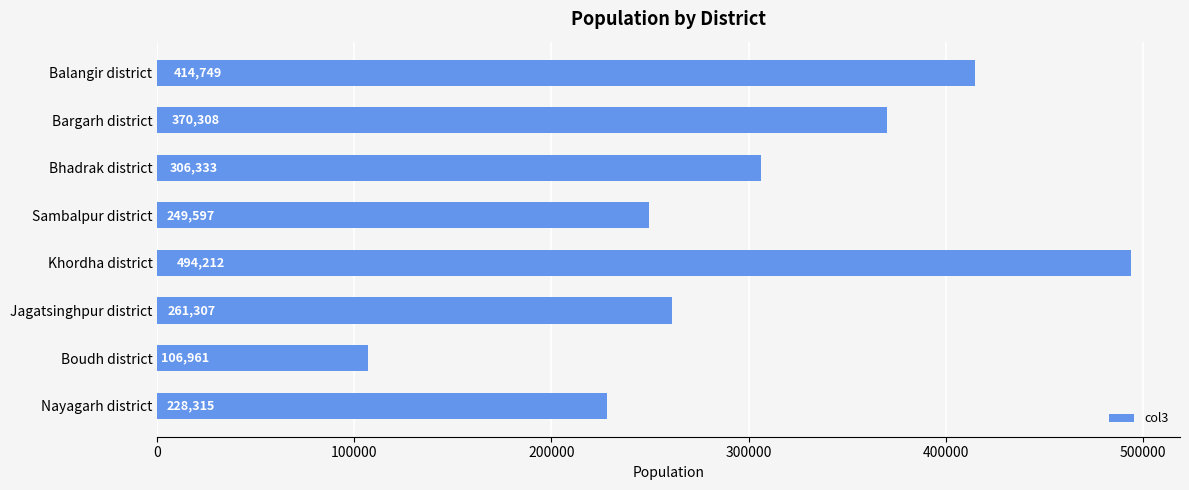

What is the change in value from Jagatsinghpur district to Bhadrak district?

+45026